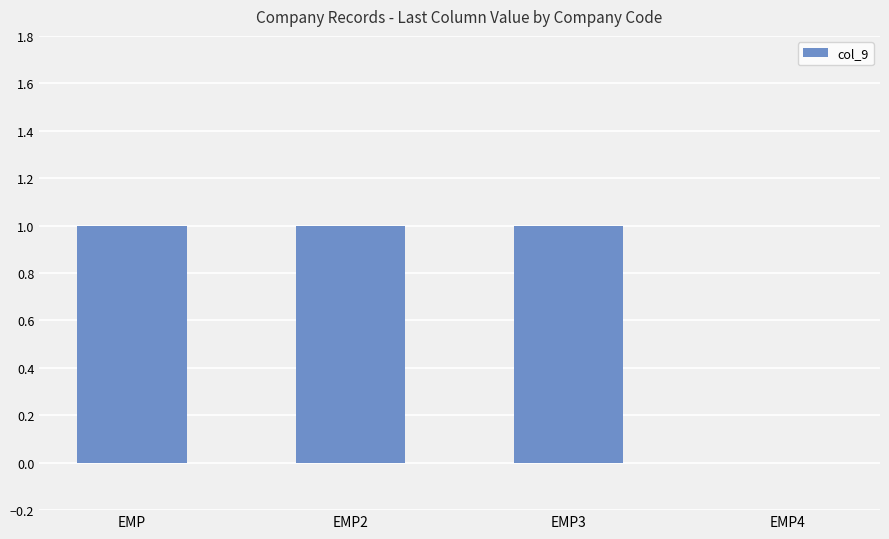

Reading left to right, extract all data points from this chart.

1	1	1	0